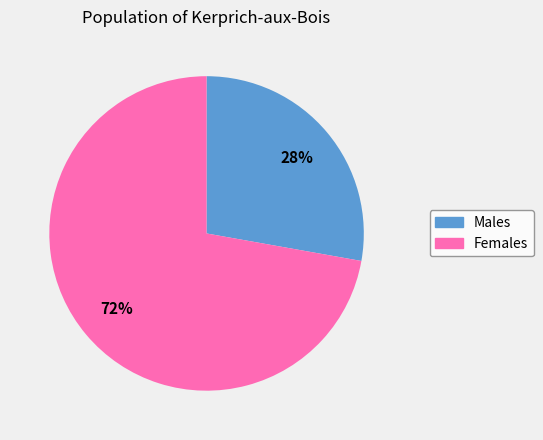

To the nearest percent, what portion does Males represent?

28%